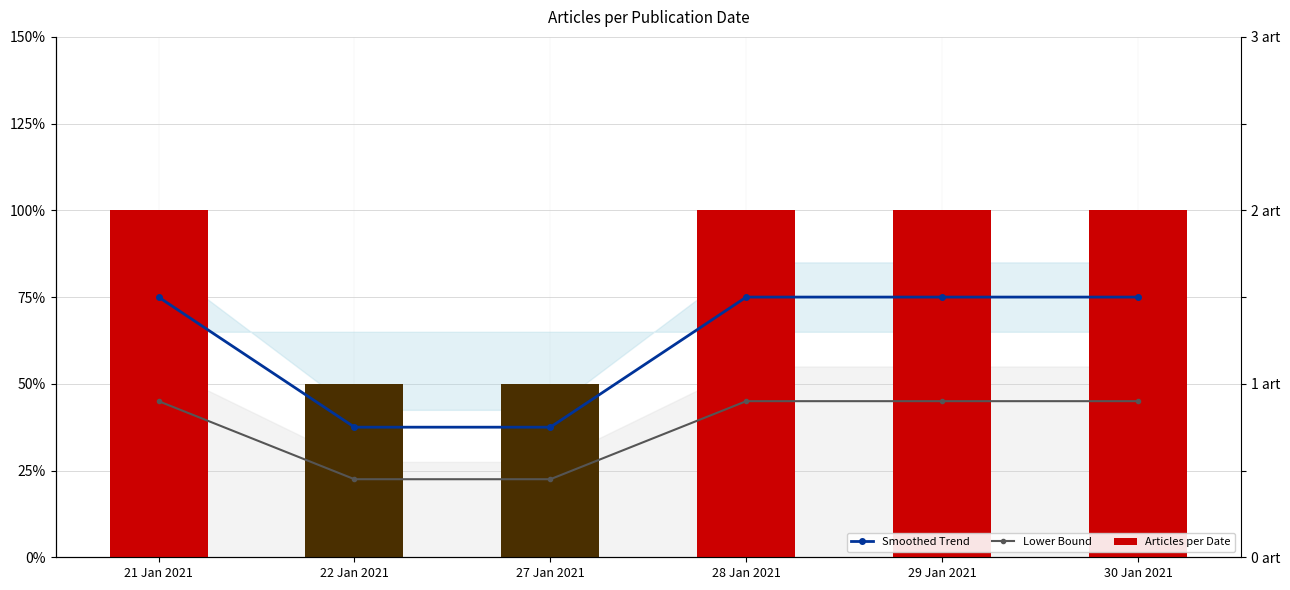

How many groups of bars are there?

6